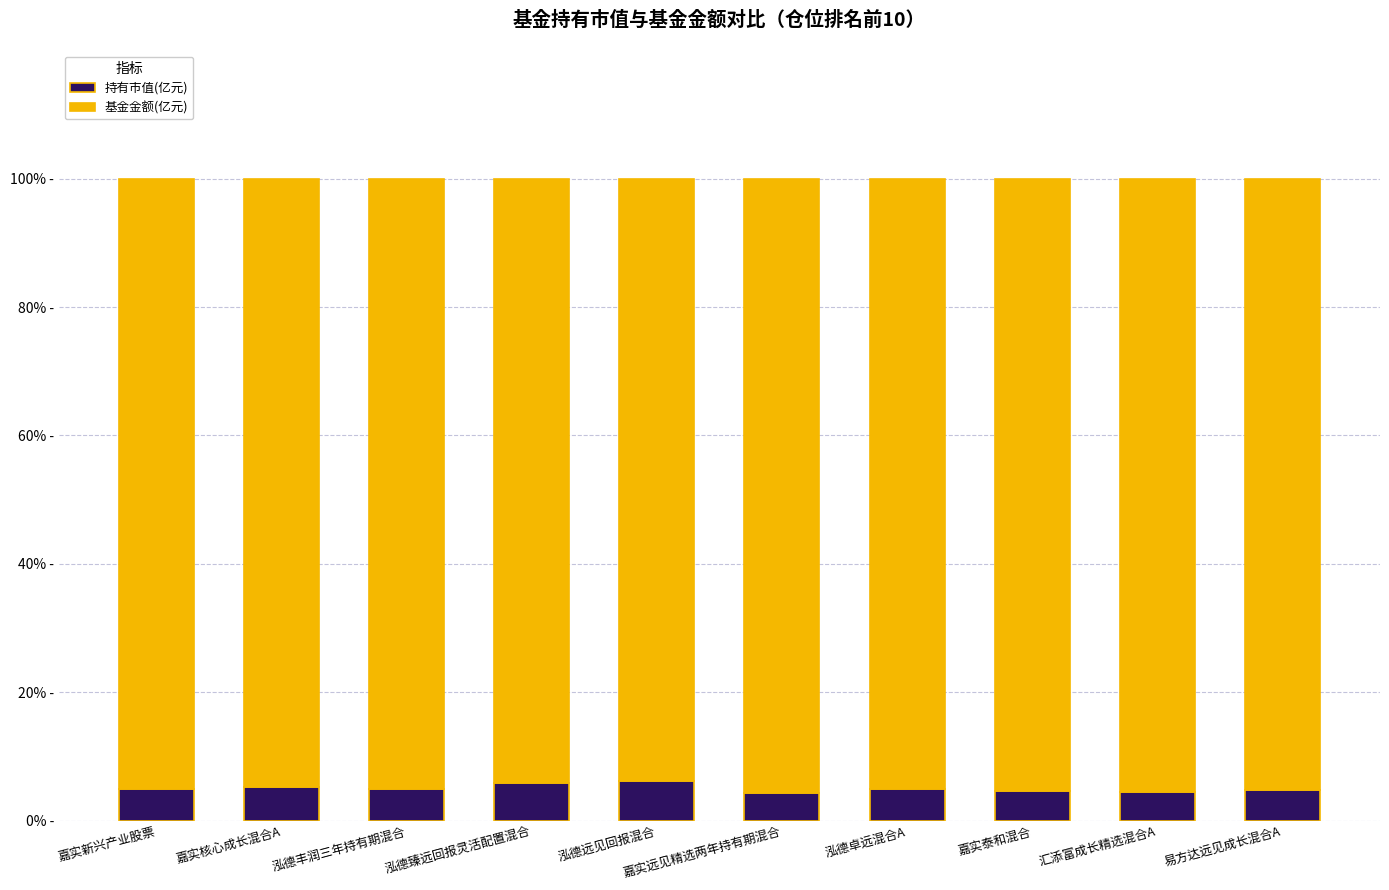

The 持有市值(亿元) series shows 4.6 at 嘉实泰和混合. True or false?

True